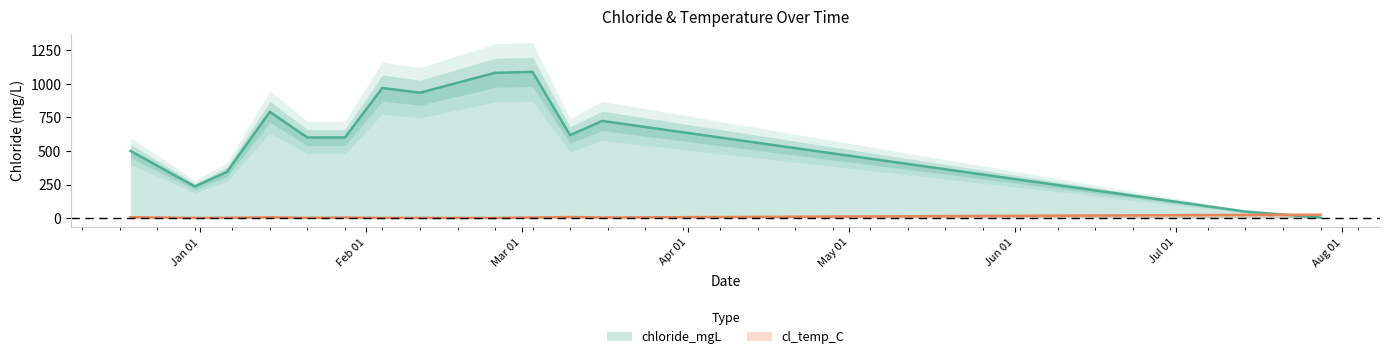

Which series has the largest total across all categories?

chloride_mgL